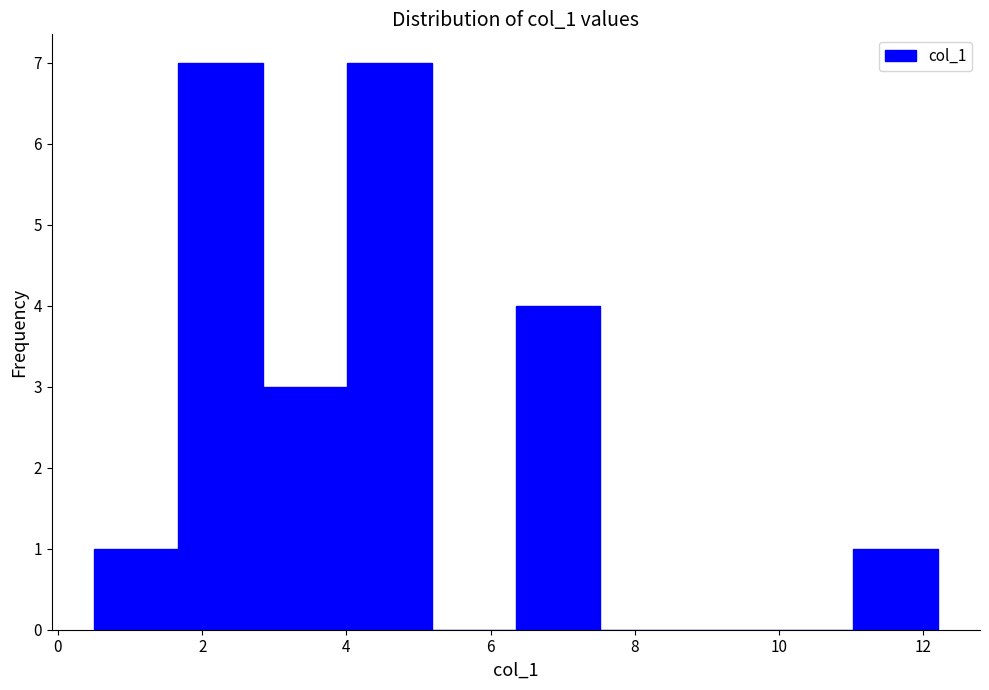

What is the height of the bar covering 11.0 to 12.2 on the x-axis? Neither the bar edges nor the heights are printed on the chart, so give them approximately, as read against the axes.

1